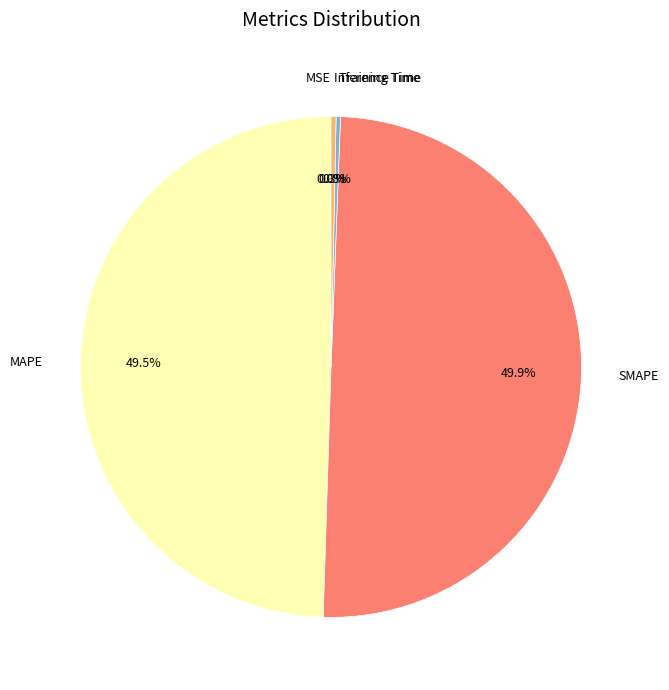

Is there a majority slice in this chart?

No